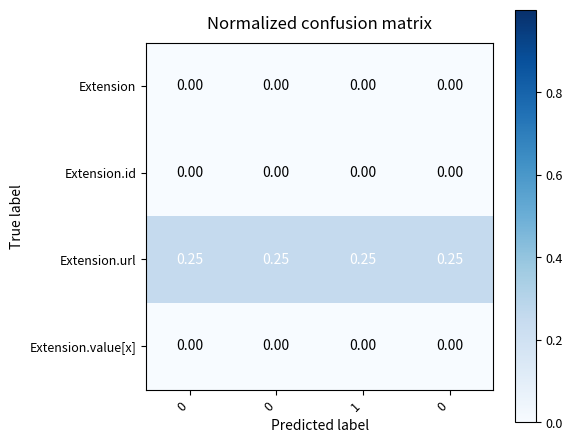

How many categories are shown in the chart?

4